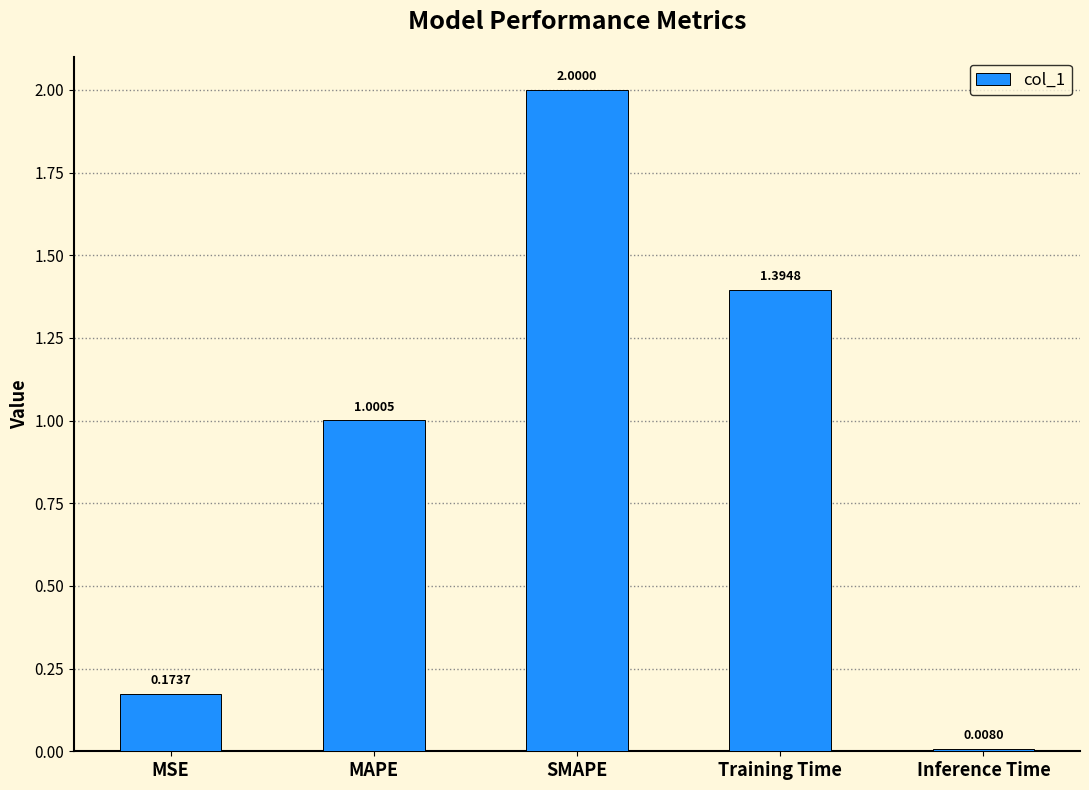

What is the average value?

0.9